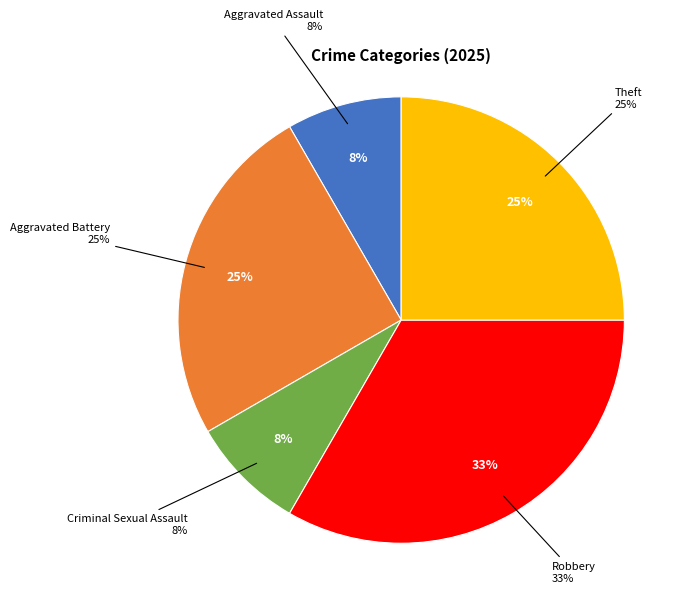

Which slice is the smallest?

Aggravated Assault